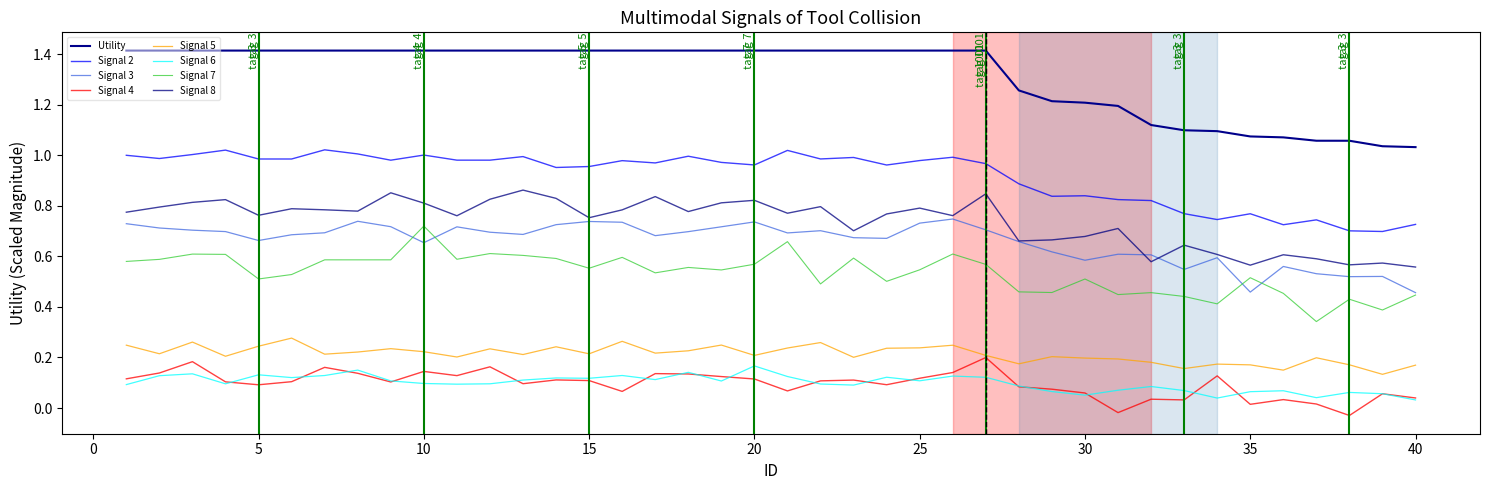

Which category has the highest value across all series?

1